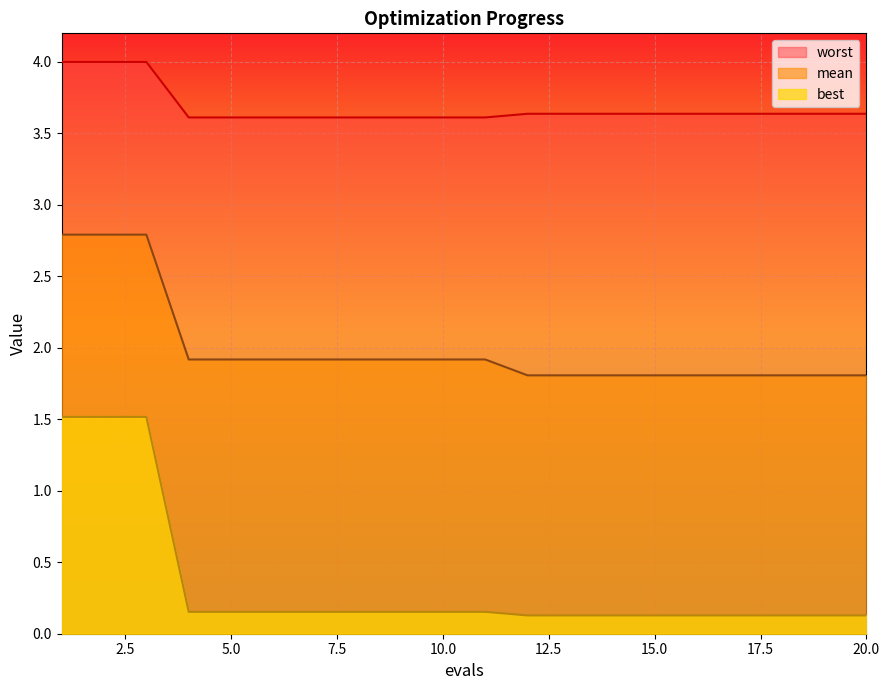

True or false: mean and best cross at least once.

False